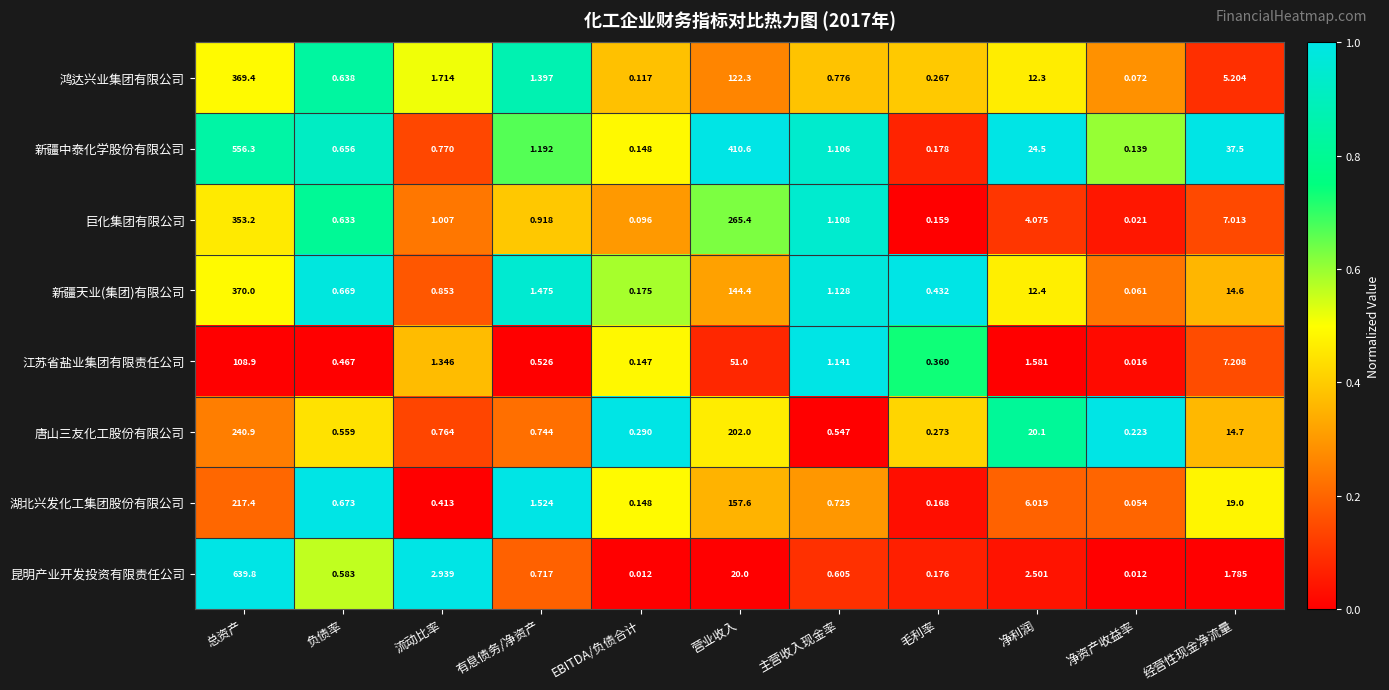

At which category is the sum across all series the highest?

总资产